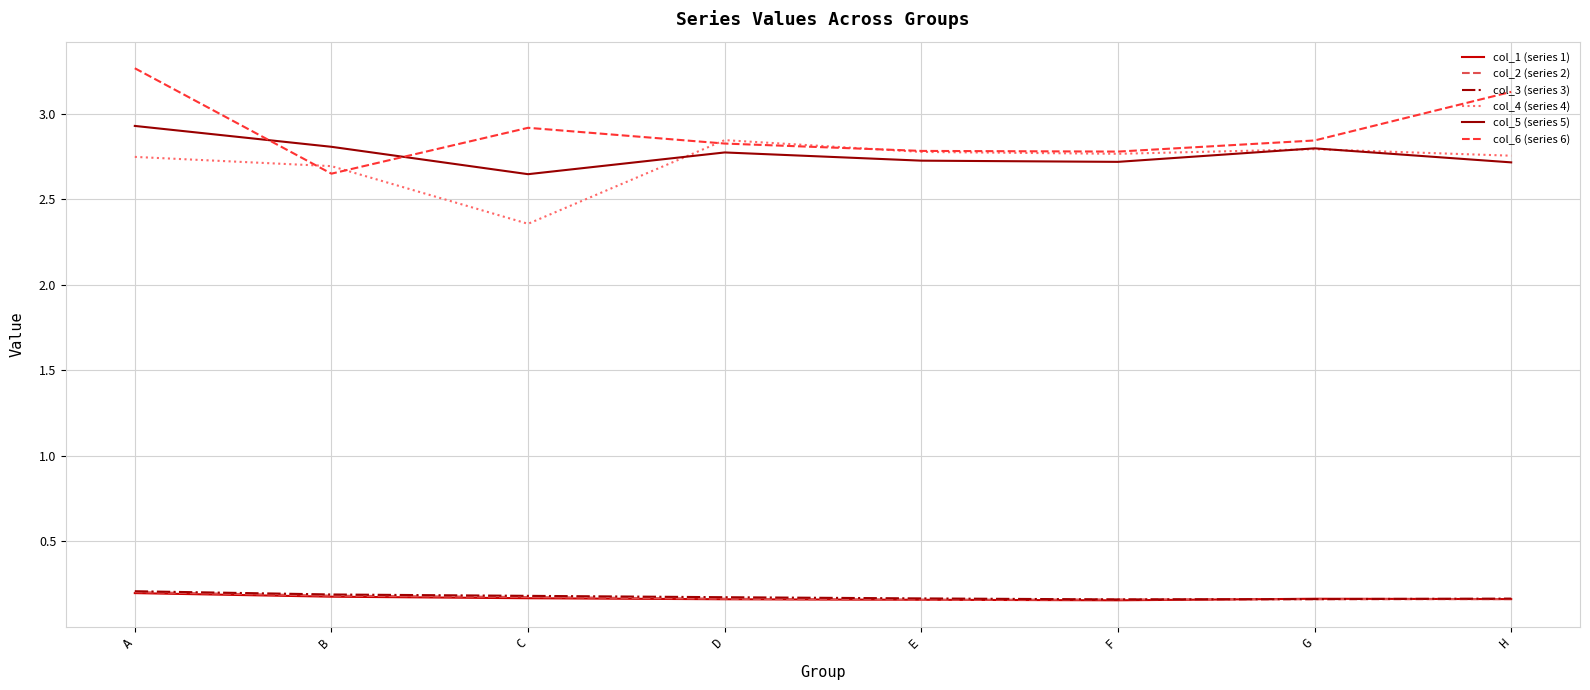

At which category is the sum across all series the highest?

A